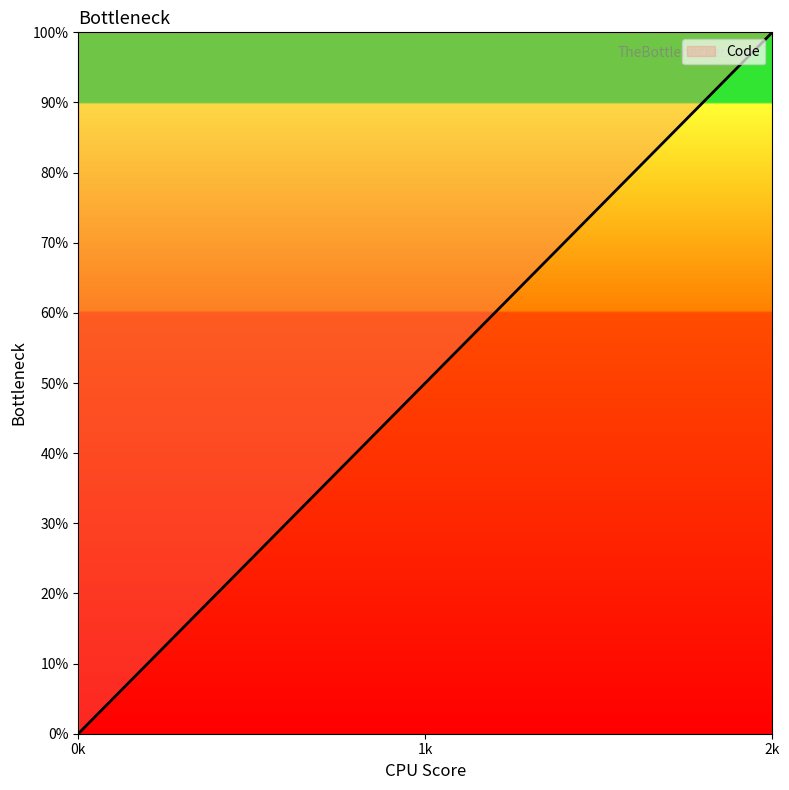

What is the average value?

50